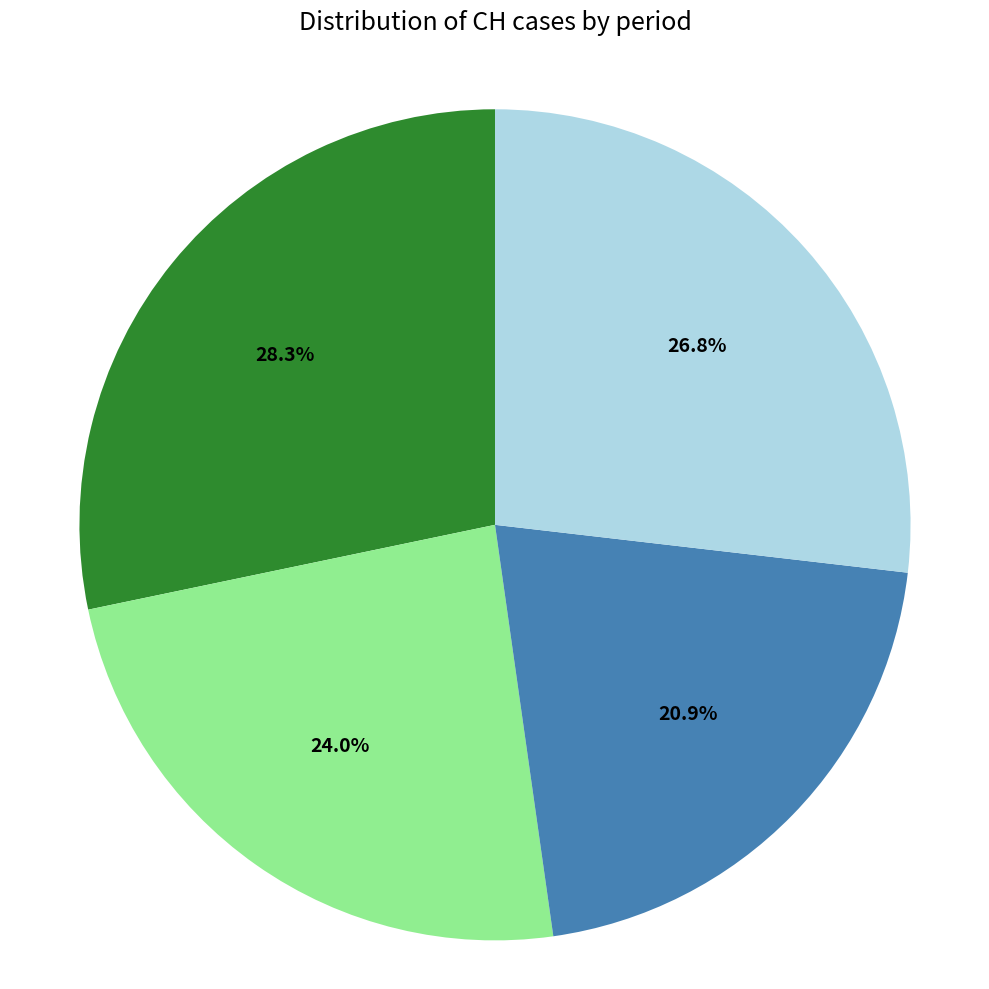

Is there any slice that represents more than half of the pie?

No